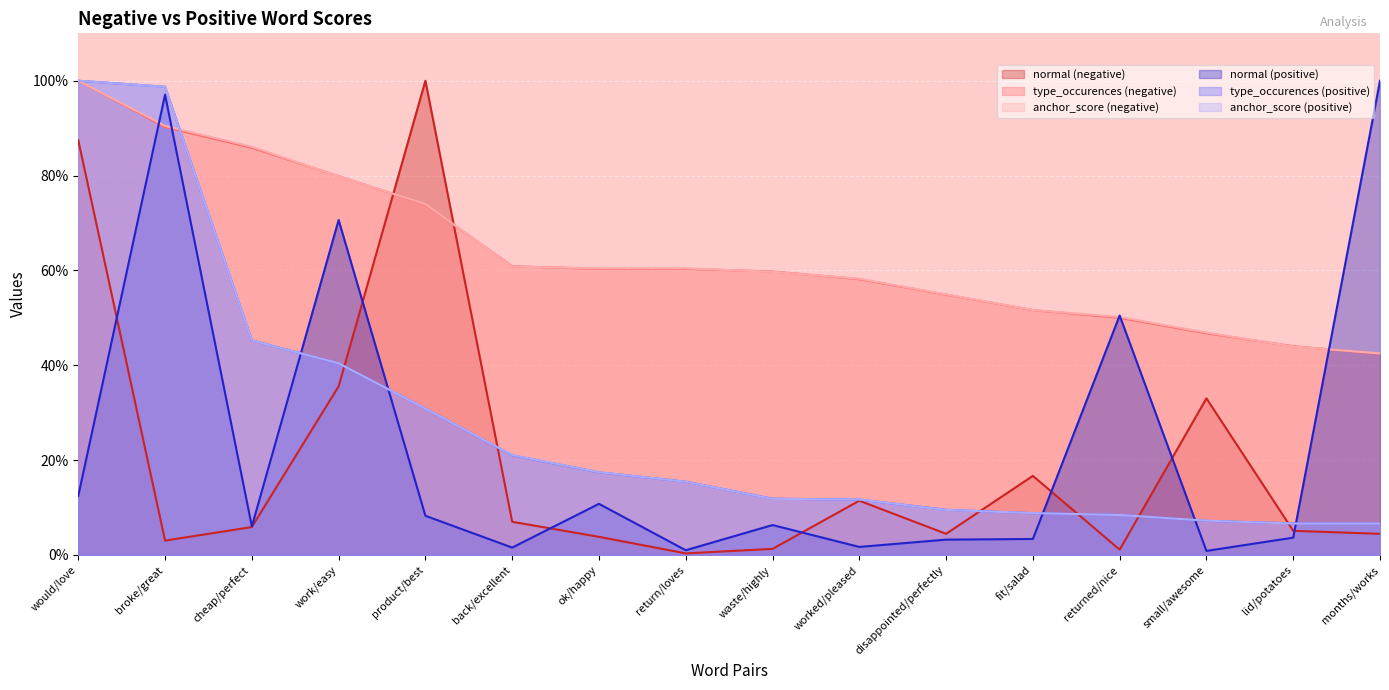

Reading right to left, what are all the values shown in this chart?

normal (negative): 4.4	5.1	33.0	1.1	16.7	4.4	11.4	1.3	0.3	3.8	7.0	100.0	35.6	5.9	3.0	87.5
type_occurences (negative): 42.4	44.0	46.7	50.0	51.6	54.9	58.2	59.8	60.3	60.3	60.9	73.9	79.9	85.9	90.2	100.0
anchor_score (negative): 42.5	44.0	46.9	50.2	51.6	54.9	58.2	59.7	60.4	60.4	60.8	74.0	79.9	86.1	90.5	100.0
normal (positive): 100.0	3.6	0.8	50.5	3.4	3.2	1.7	6.3	1.0	10.8	1.5	8.3	70.6	6.0	97.1	12.4
type_occurences (positive): 6.6	6.6	7.2	8.4	8.8	9.5	11.7	11.8	15.4	17.4	21.0	30.9	40.4	45.2	98.7	100.0
anchor_score (positive): 6.6	6.6	7.2	8.4	8.8	9.5	11.7	11.8	15.4	17.4	21.0	30.9	40.4	45.2	98.7	100.0